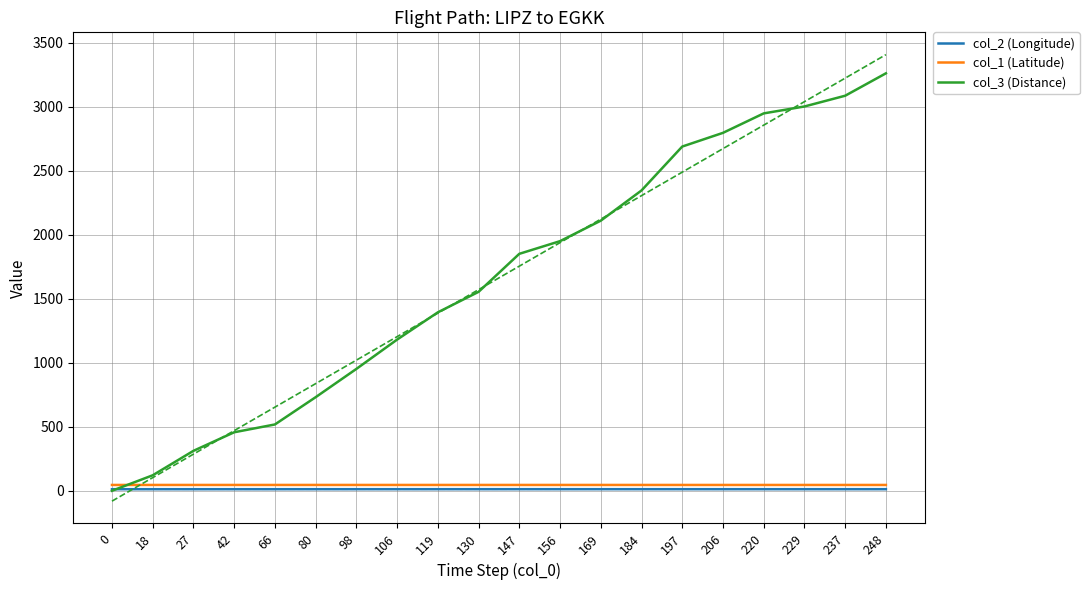

Which series has the largest total across all categories?

col_3 (Distance)